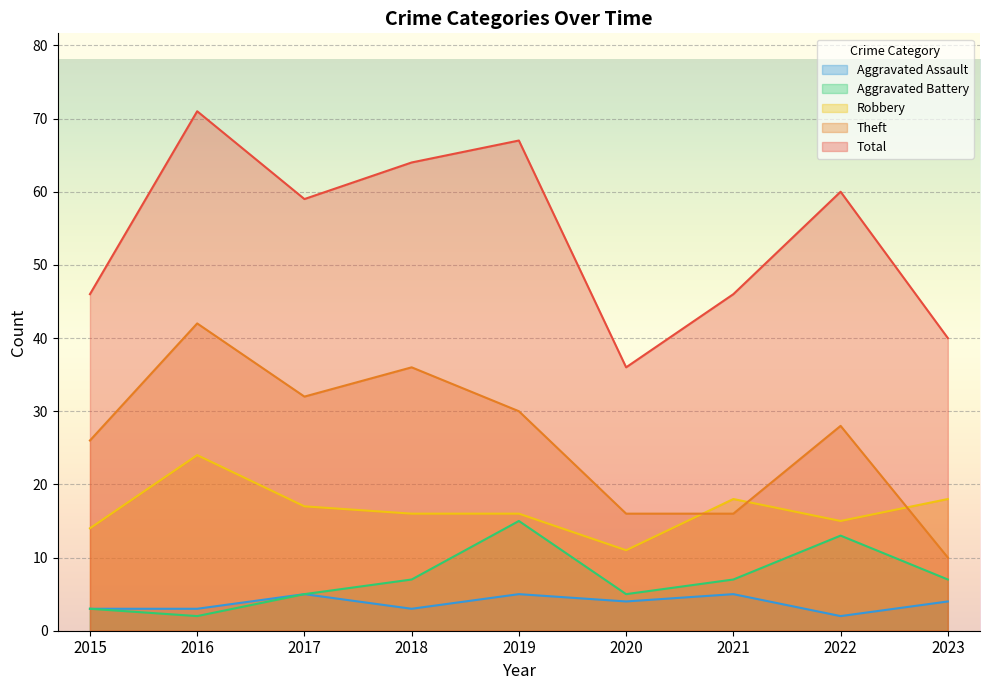

Where does the Robbery series first go above 16?

2016